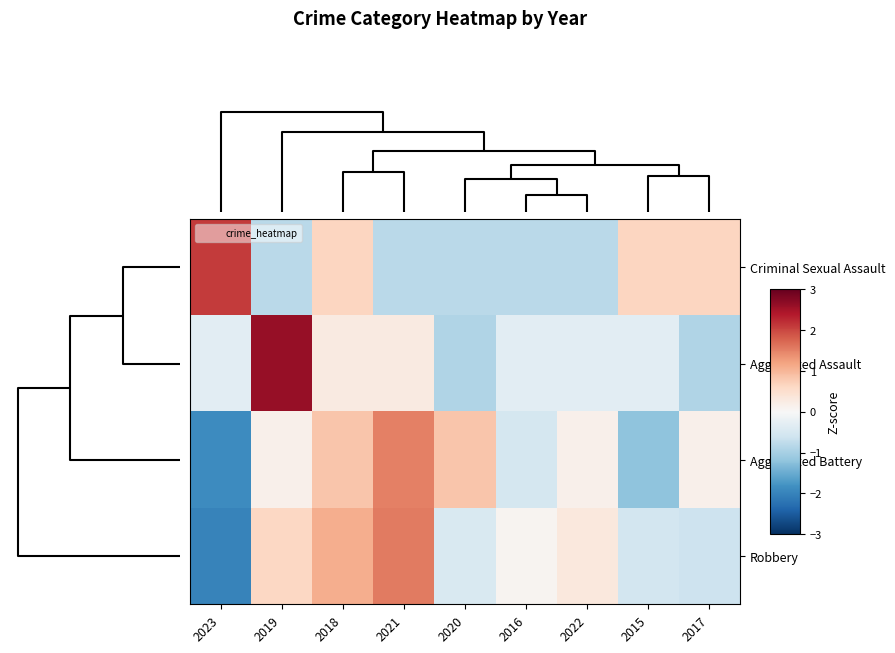

At how many categories does at least one series exceed 1?

4